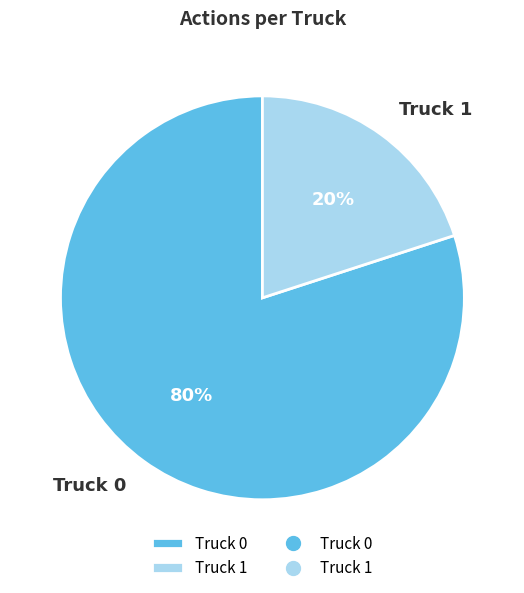

To the nearest percent, what is the difference between the Truck 0 and Truck 1 slice percentages?

60%